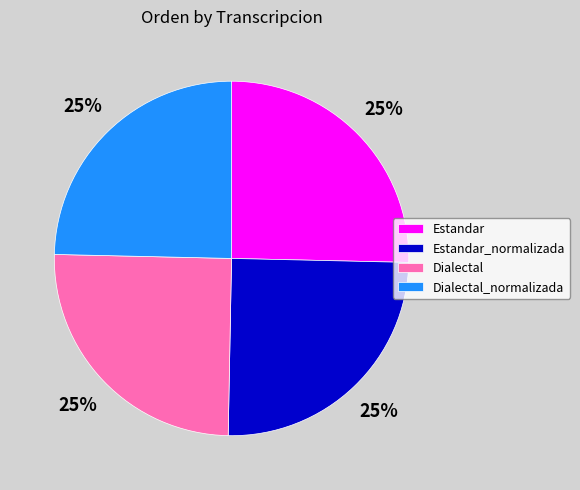

True or false: Estandar_normalizada accounts for 25% of the total.

True